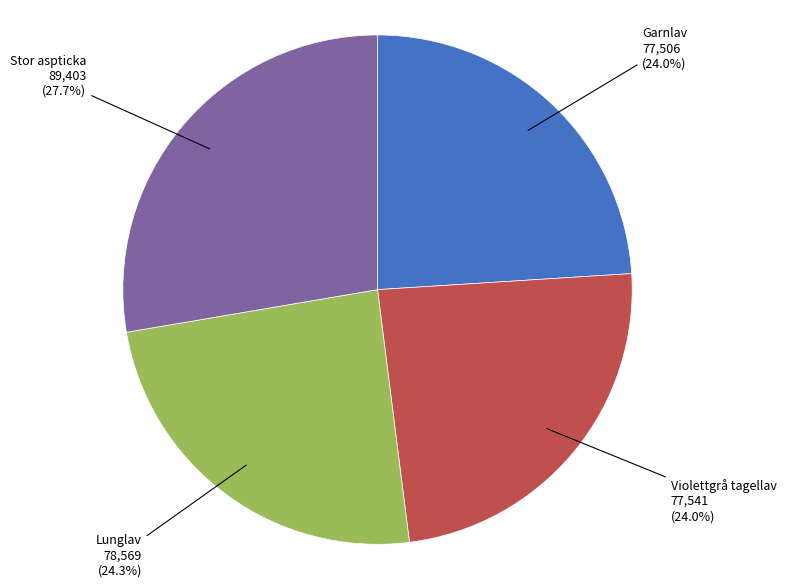

Does any single category account for the majority?

No